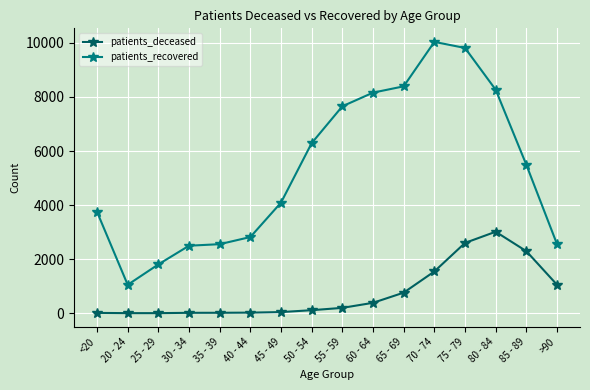

At which label does patients_recovered reach its peak?

70 - 74